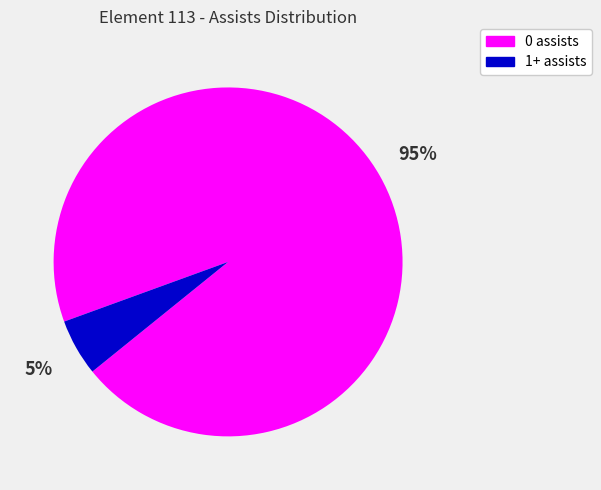

To the nearest percent, what is the average slice percentage?

50%